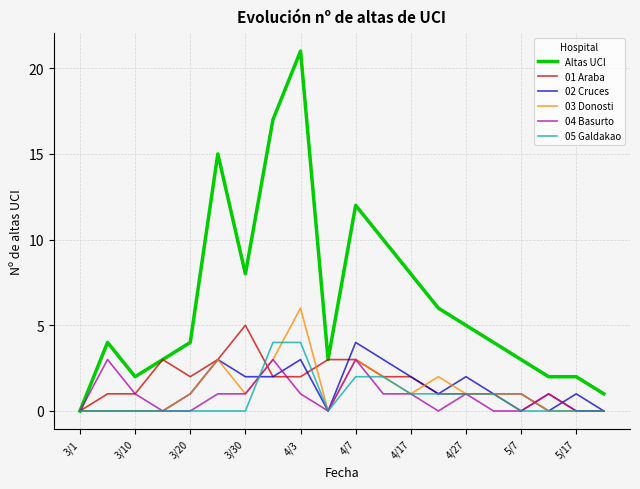

Which series has the largest total across all categories?

Altas UCI